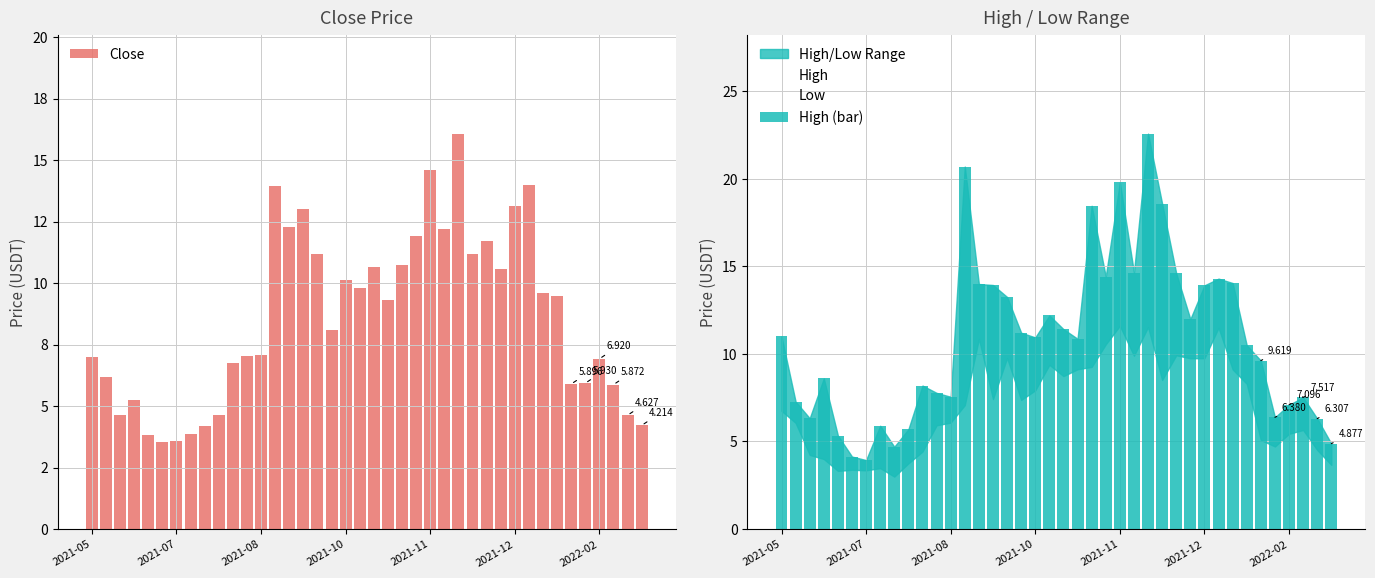

How many data points in High (bar) are above 10?

22